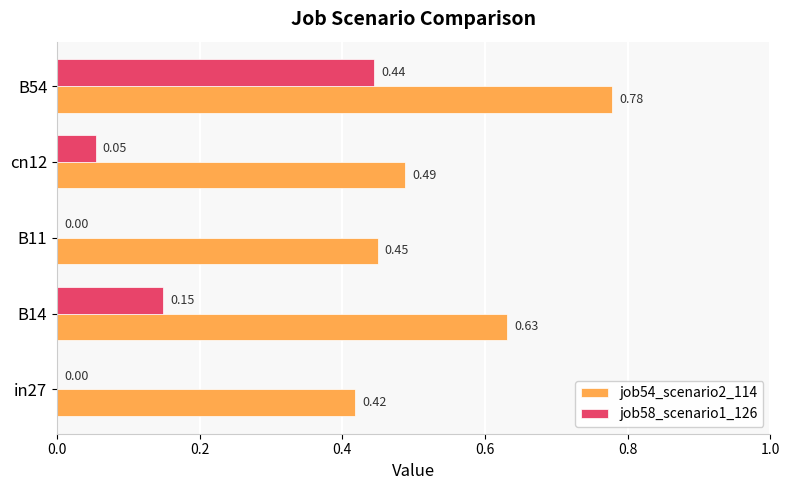

Between B14 and B54, which series saw the biggest shift?

job58_scenario1_126